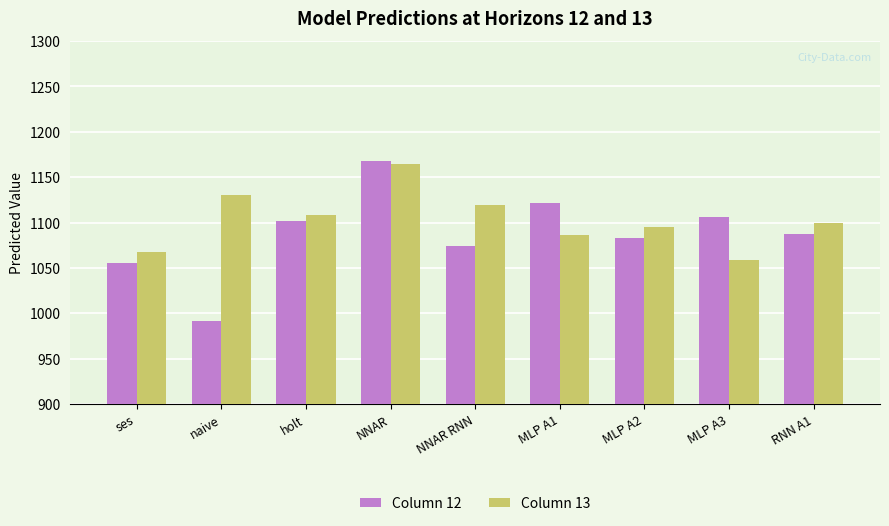

How many groups of bars are there?

9